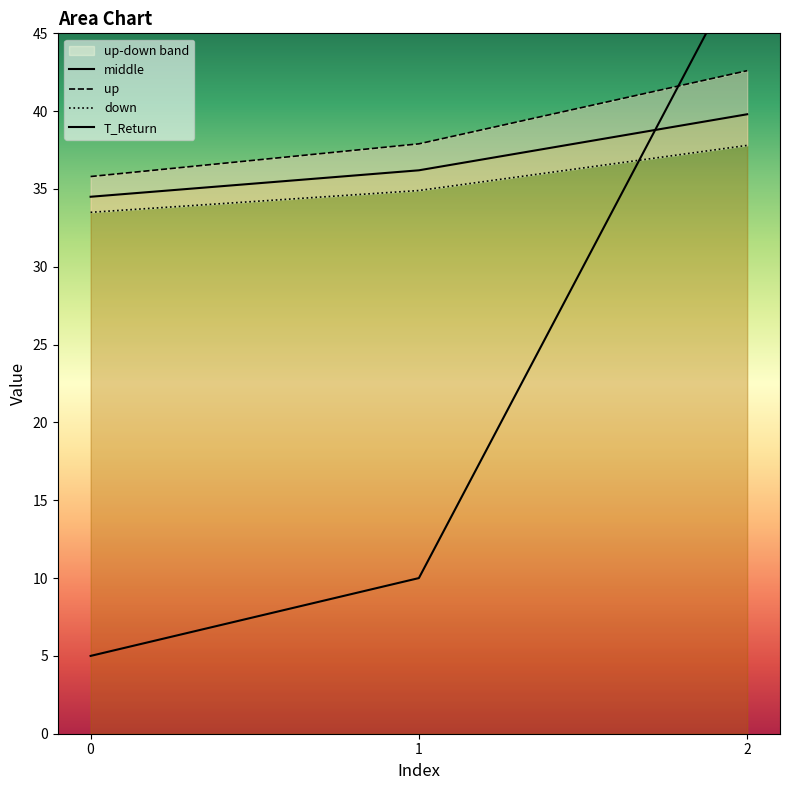

Rank the categories by down value from lowest to highest.

0, 1, 2